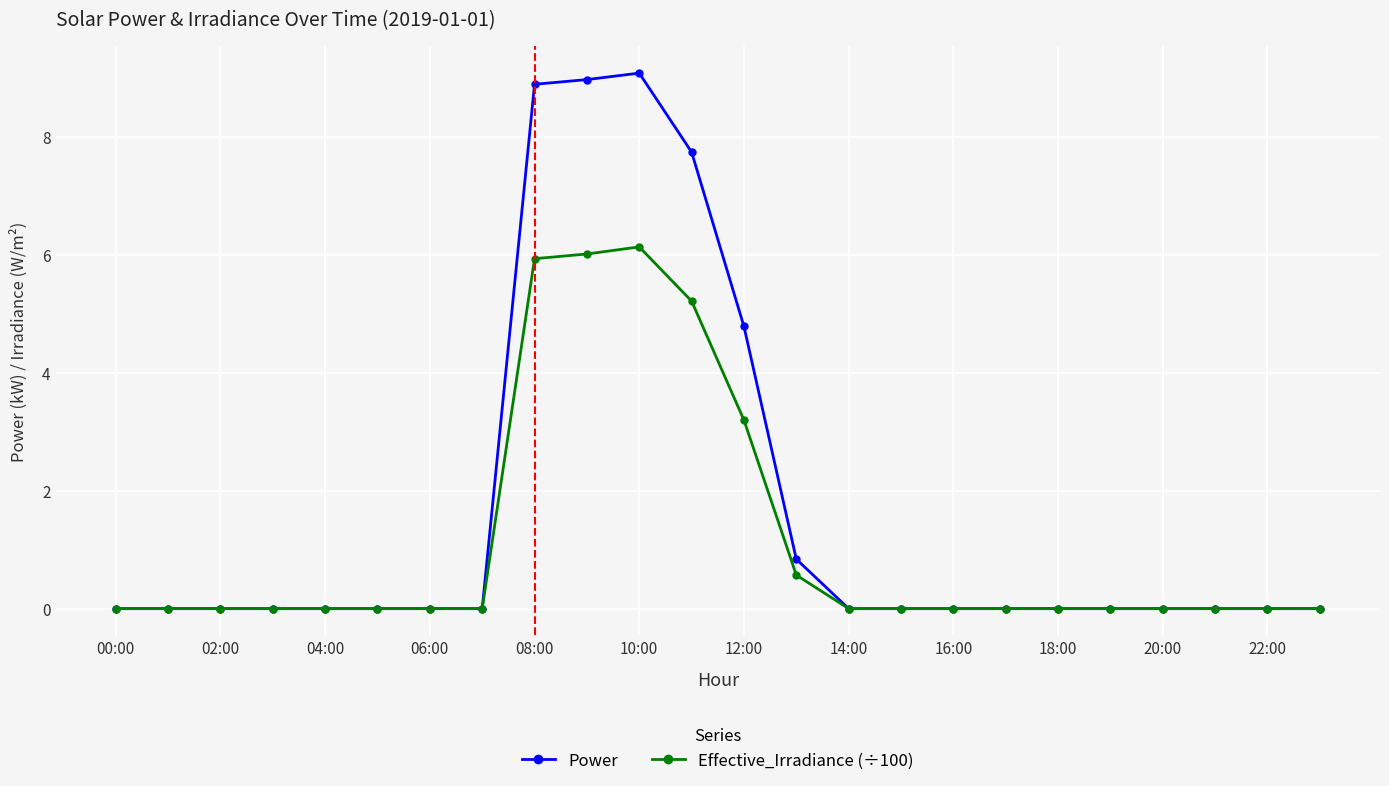

At how many categories does at least one series exceed 8?

3